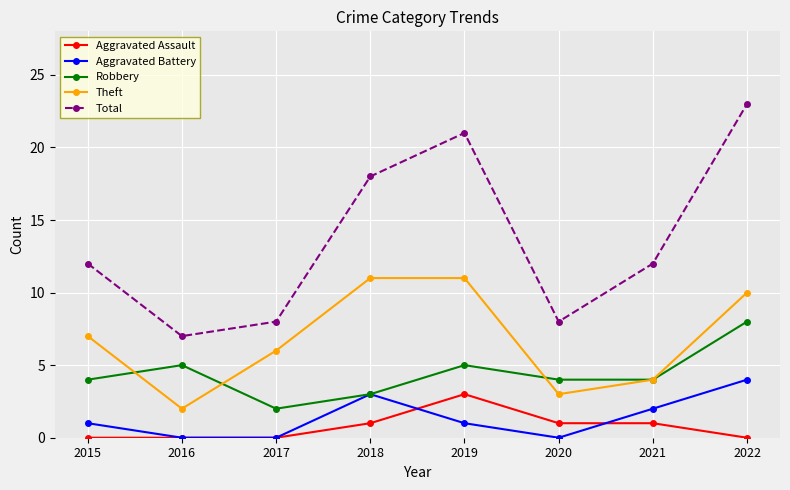

Reading left to right, list all the values displayed in this chart.

Aggravated Assault: 2015=0	2016=0	2017=0	2018=1	2019=3	2020=1	2021=1	2022=0
Aggravated Battery: 2015=1	2016=0	2017=0	2018=3	2019=1	2020=0	2021=2	2022=4
Robbery: 2015=4	2016=5	2017=2	2018=3	2019=5	2020=4	2021=4	2022=8
Theft: 2015=7	2016=2	2017=6	2018=11	2019=11	2020=3	2021=4	2022=10
Total: 2015=12	2016=7	2017=8	2018=18	2019=21	2020=8	2021=12	2022=23